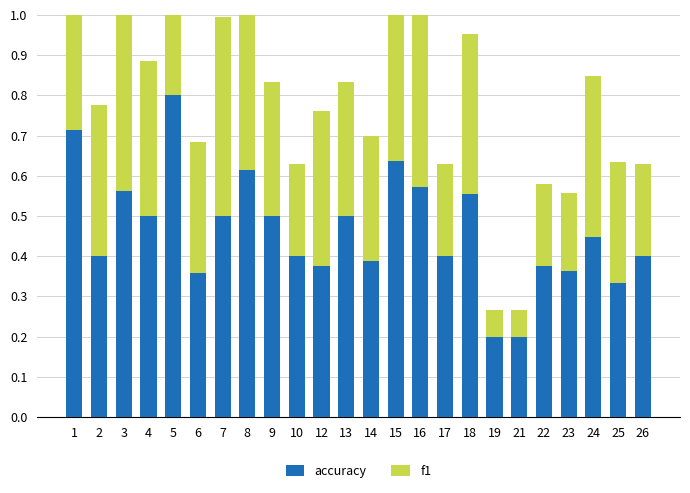

Between 1 and 19, which series saw the biggest shift?

f1